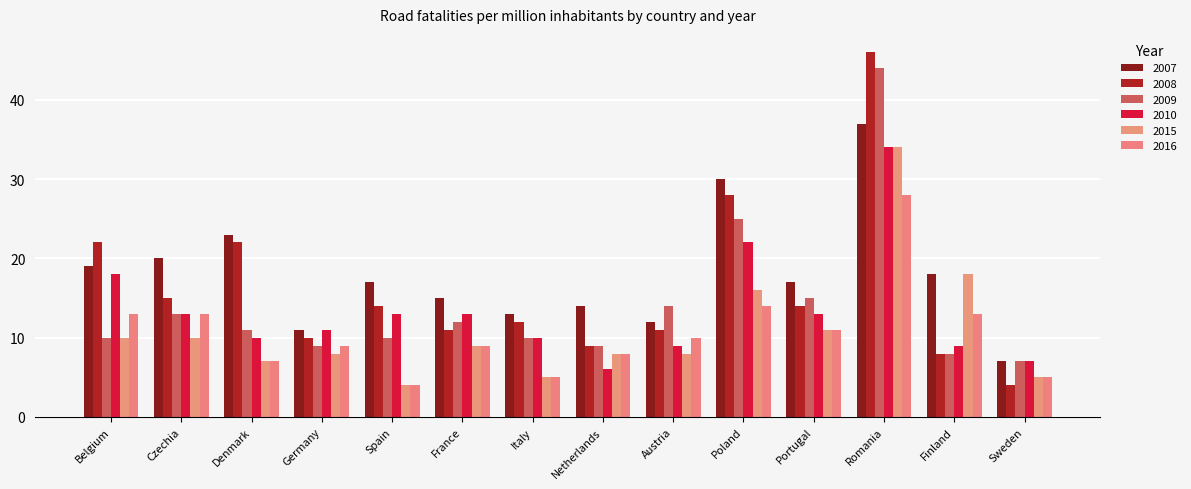

What is the label of the 13th bar from the left?

Finland